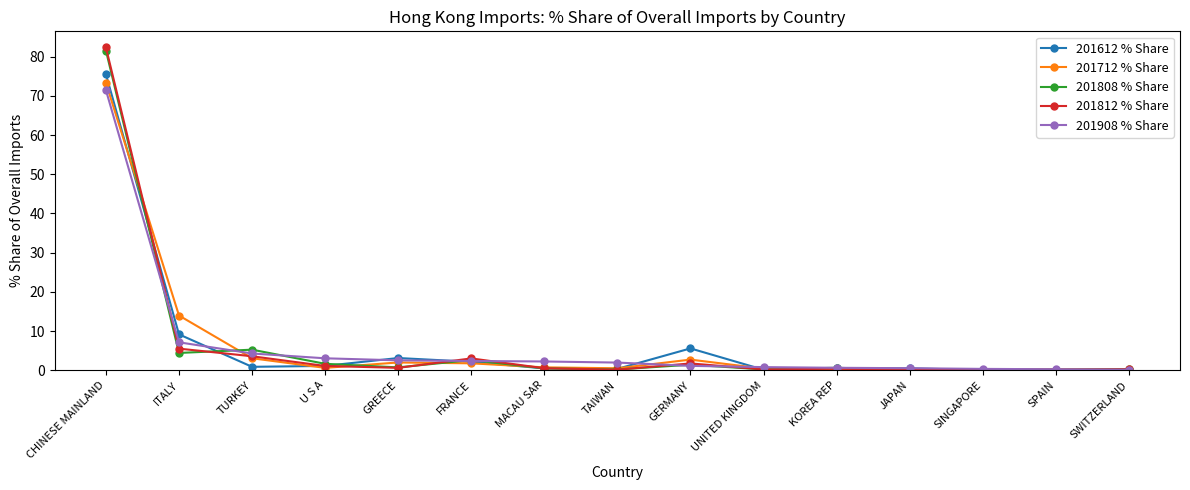

At which label is 201612 % Share closest to 37?

ITALY